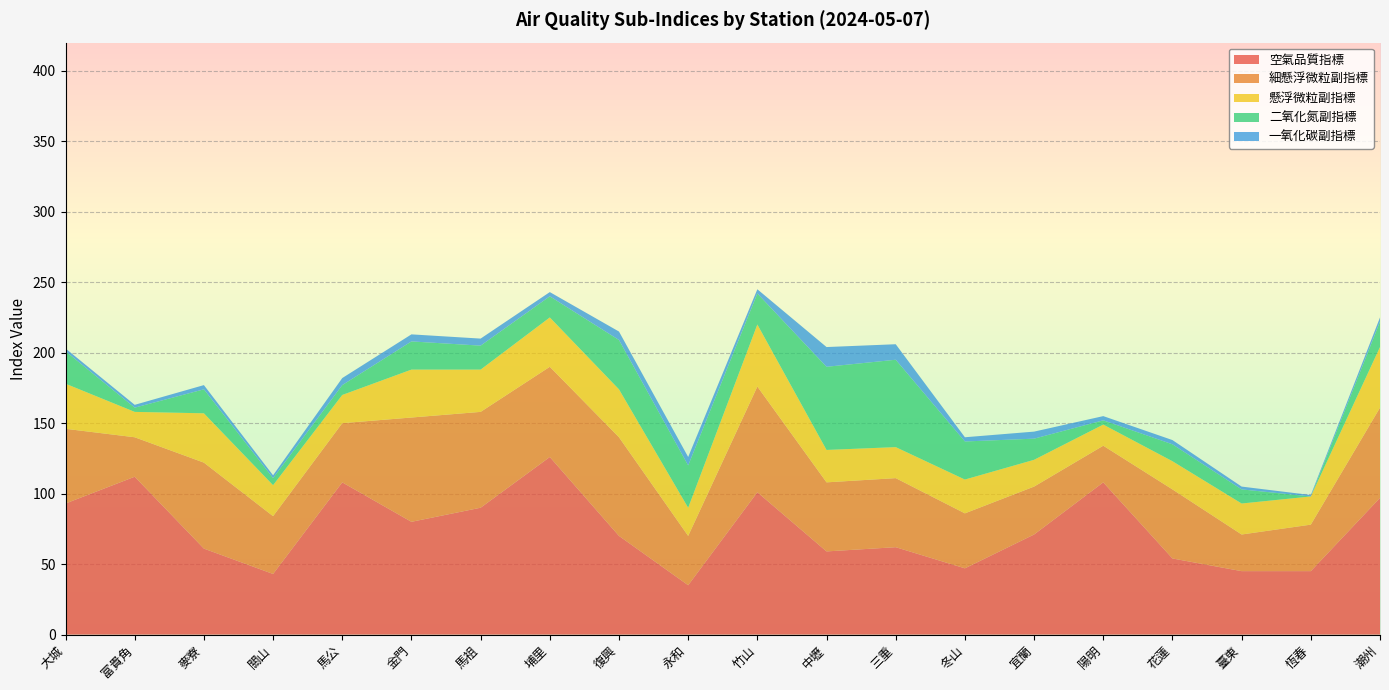

Reading right to left, transcribe all the data shown in this chart.

空氣品質指標: 潮州=97	恆春=45	臺東=45	花蓮=54	陽明=108	宜蘭=71	冬山=47	三重=62	中壢=59	竹山=101	永和=35	復興=70	埔里=126	馬祖=90	金門=80	馬公=108	關山=43	麥寮=61	富貴角=112	大城=93
細懸浮微粒副指標: 潮州=64	恆春=33	臺東=26	花蓮=49	陽明=26	宜蘭=34	冬山=39	三重=49	中壢=49	竹山=75	永和=35	復興=70	埔里=64	馬祖=68	金門=74	馬公=42	關山=41	麥寮=61	富貴角=28	大城=53
懸浮微粒副指標: 潮州=43	恆春=20	臺東=22	花蓮=20	陽明=15	宜蘭=19	冬山=24	三重=22	中壢=23	竹山=44	永和=20	復興=34	埔里=35	馬祖=30	金門=34	馬公=20	關山=22	麥寮=35	富貴角=18	大城=32
二氧化氮副指標: 潮州=18	恆春=0	臺東=10	花蓮=12	陽明=3	宜蘭=15	冬山=27	三重=62	中壢=59	竹山=22	永和=30	復興=35	埔里=15	馬祖=17	金門=20	馬公=7	關山=5	麥寮=17	富貴角=3	大城=23
一氧化碳副指標: 潮州=3	恆春=1	臺東=2	花蓮=3	陽明=3	宜蘭=5	冬山=3	三重=11	中壢=14	竹山=3	永和=6	復興=6	埔里=3	馬祖=5	金門=5	馬公=5	關山=2	麥寮=3	富貴角=2	大城=2